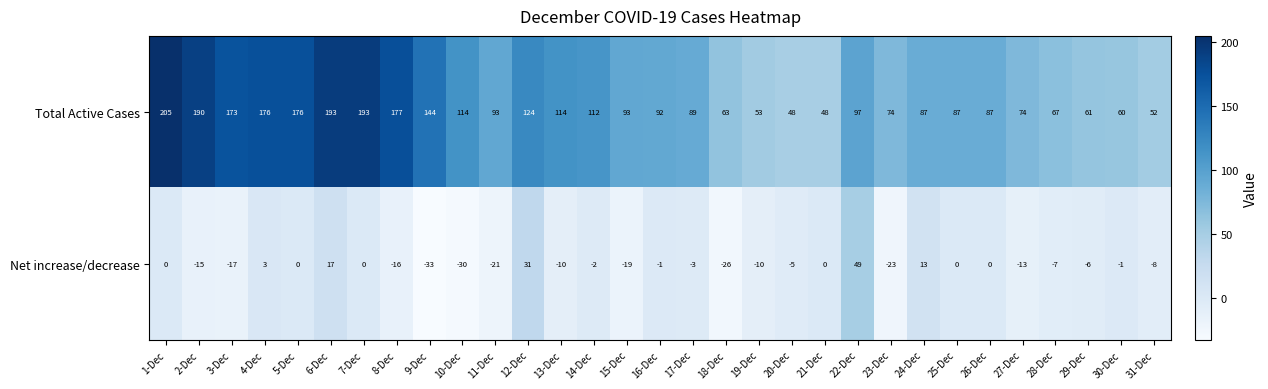

What is the approximate value of Total Active Cases at 14-Dec?

112